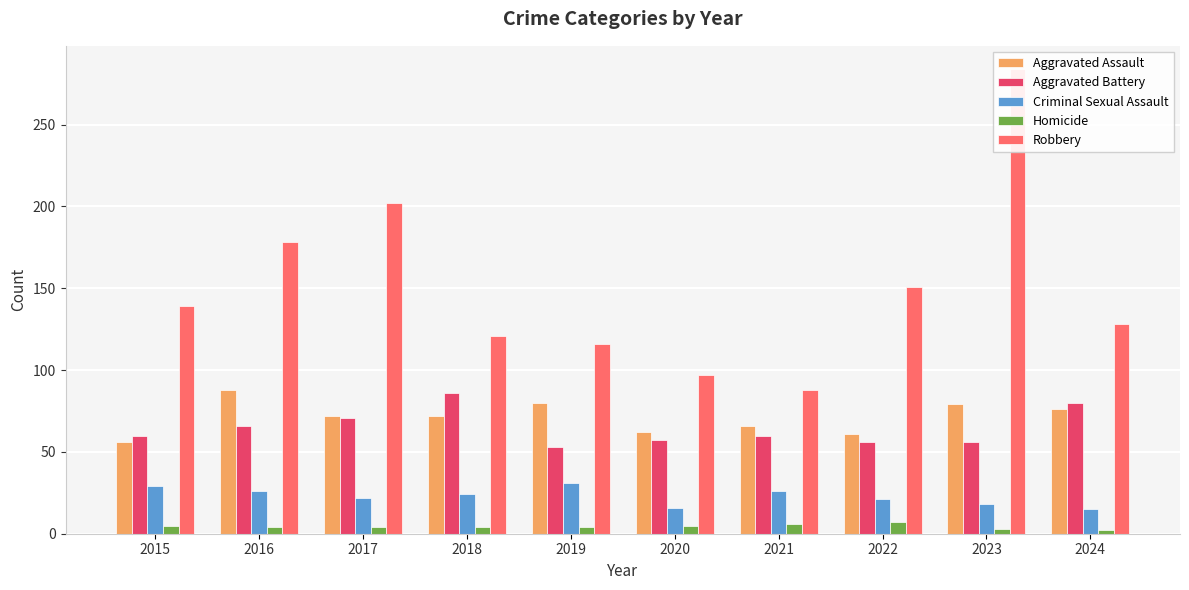

Reading left to right, transcribe all the data shown in this chart.

Aggravated Assault: 2015=56	2016=88	2017=72	2018=72	2019=80	2020=62	2021=66	2022=61	2023=79	2024=76
Aggravated Battery: 2015=60	2016=66	2017=71	2018=86	2019=53	2020=57	2021=60	2022=56	2023=56	2024=80
Criminal Sexual Assault: 2015=29	2016=26	2017=22	2018=24	2019=31	2020=16	2021=26	2022=21	2023=18	2024=15
Homicide: 2015=5	2016=4	2017=4	2018=4	2019=4	2020=5	2021=6	2022=7	2023=3	2024=2
Robbery: 2015=139	2016=178	2017=202	2018=121	2019=116	2020=97	2021=88	2022=151	2023=284	2024=128